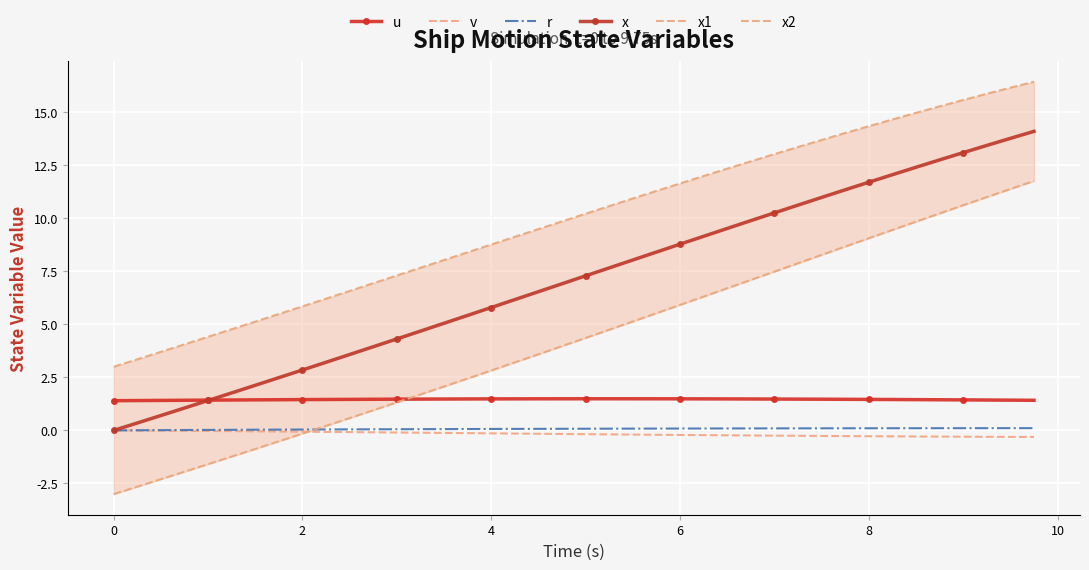

What are all the series names shown in the legend?

u, v, r, x, x1, x2